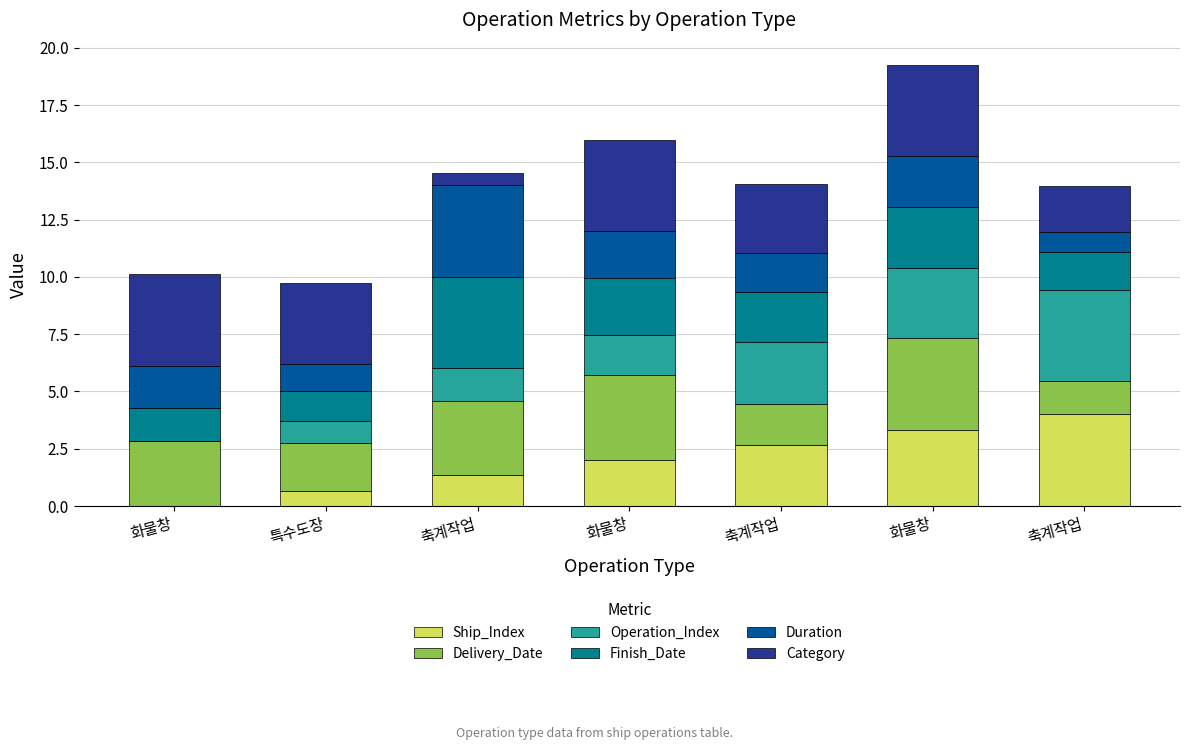

Count the number of categories in the chart.

7